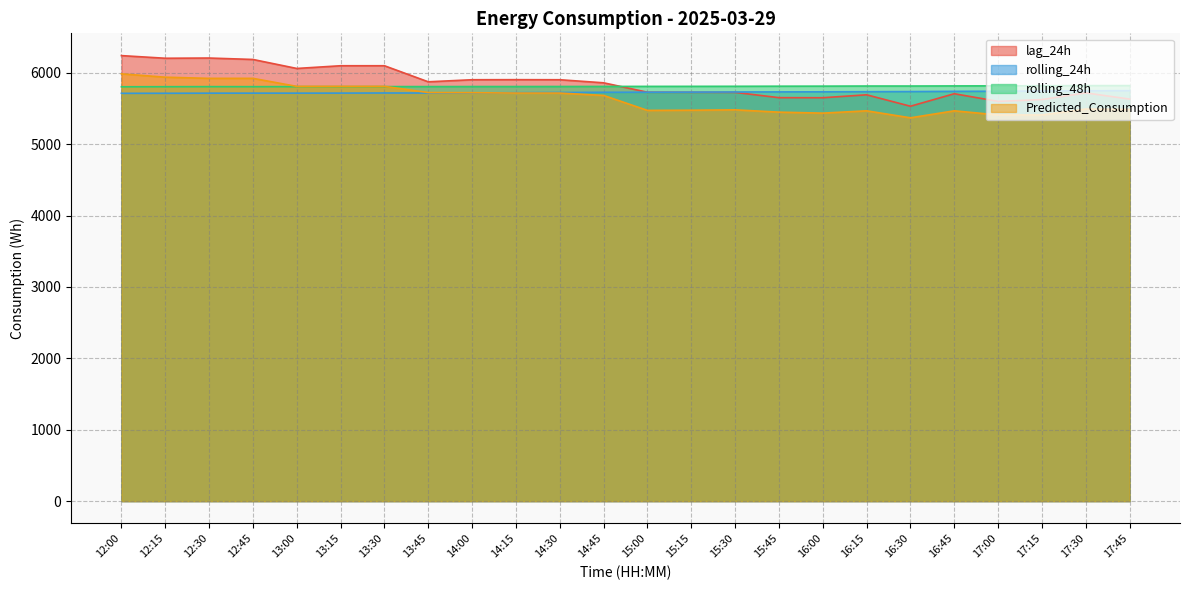

Is it true that rolling_24h equals 5711.8 at 12:00?

True